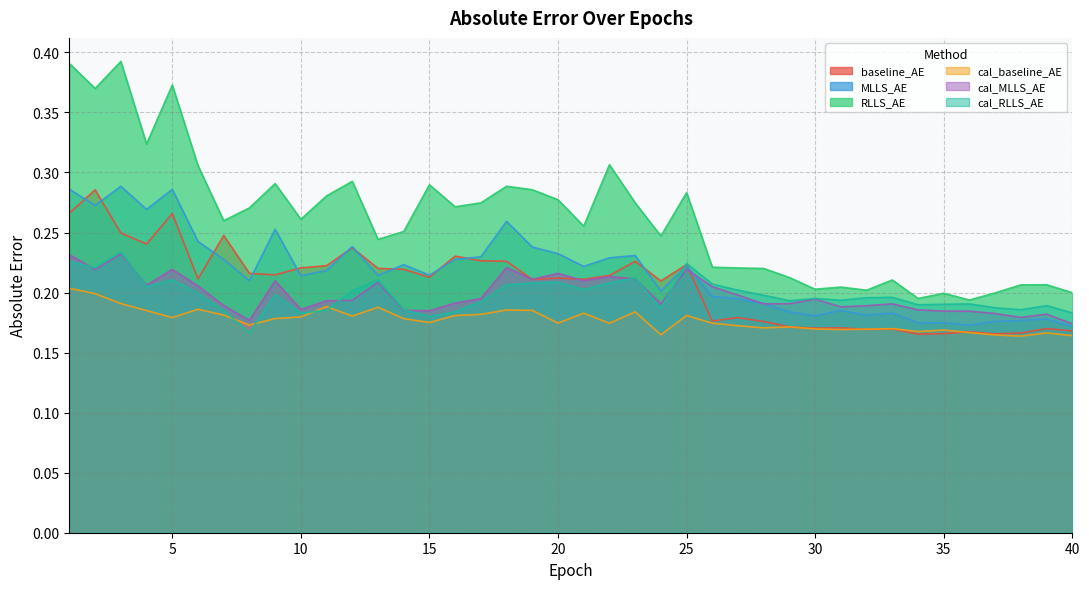

In baseline_AE, how many points are lower than both neighbors (excluding endpoints)?

12